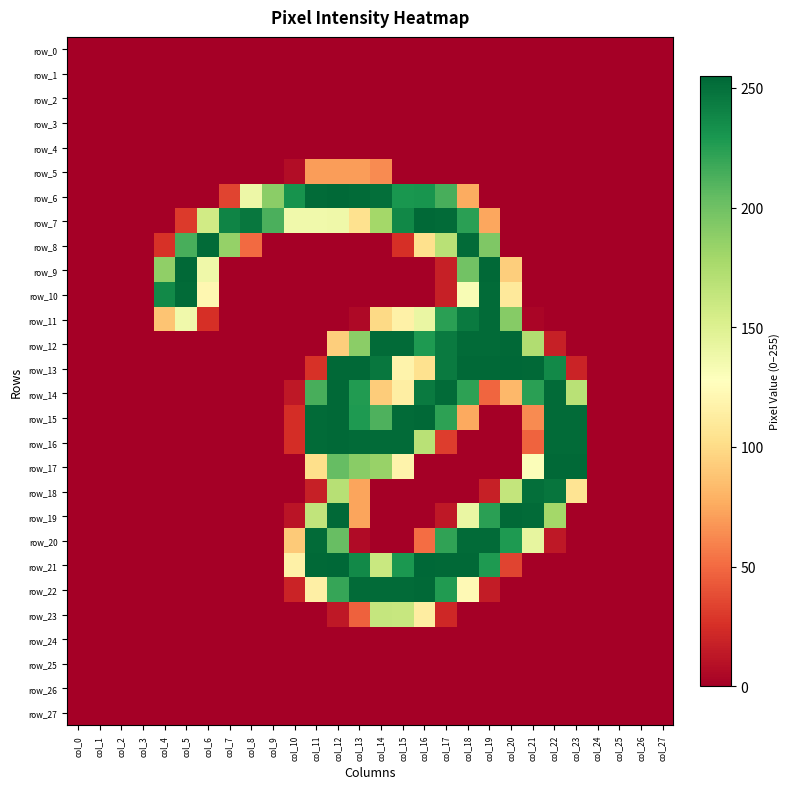

Which label corresponds to the smallest value in the chart?

col_0